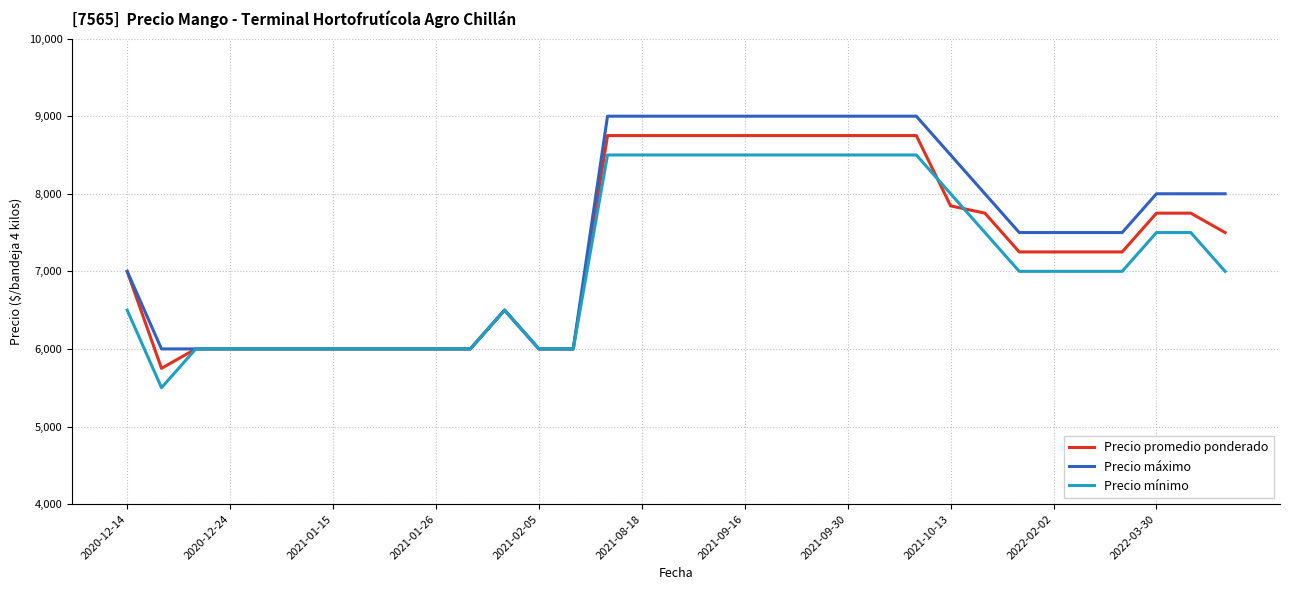

Reading right to left, transcribe all the data shown in this chart.

Precio promedio ponderado: 7500	7750	7750	7250	7250	7250	7250	7750	7844	8750	8750	8750	8750	8750	8750	8750	8750	8750	8750	6000	6000	6500	6000	6000	6000	6000	6000	6000	6000	6000	6000	5750	7000
Precio máximo: 8000	8000	8000	7500	7500	7500	7500	8000	8500	9000	9000	9000	9000	9000	9000	9000	9000	9000	9000	6000	6000	6500	6000	6000	6000	6000	6000	6000	6000	6000	6000	6000	7000
Precio mínimo: 7000	7500	7500	7000	7000	7000	7000	7500	8000	8500	8500	8500	8500	8500	8500	8500	8500	8500	8500	6000	6000	6500	6000	6000	6000	6000	6000	6000	6000	6000	6000	5500	6500